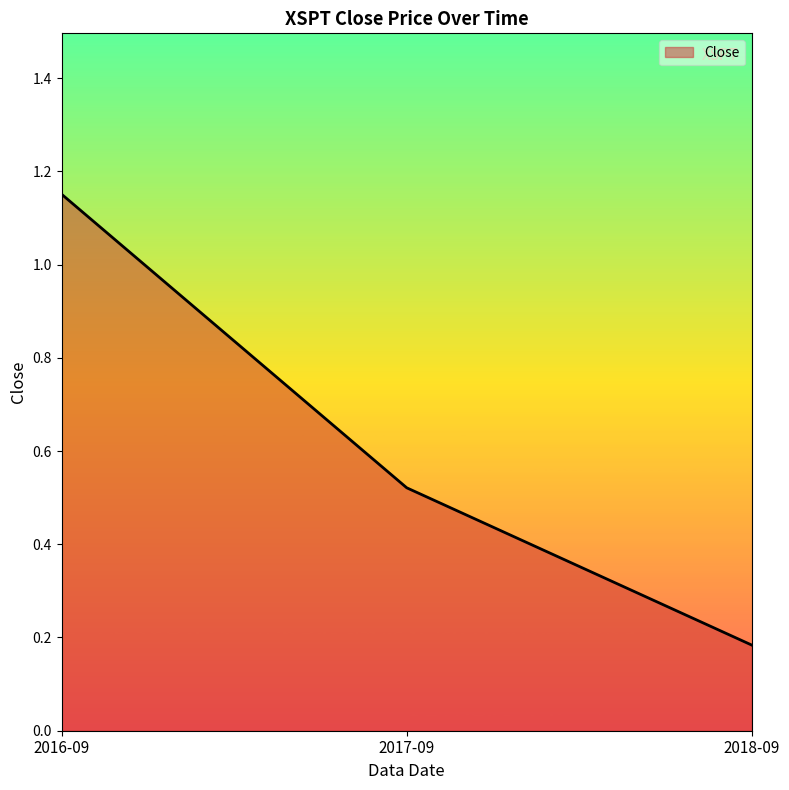

Which label corresponds to the smallest value in the chart?

2018-09